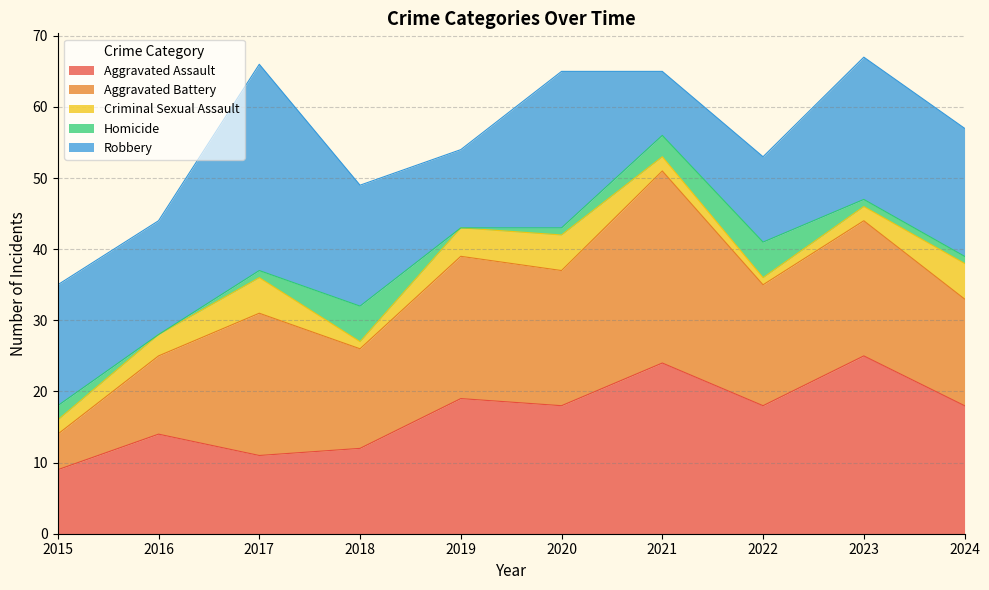

How many series are shown in this chart?

5